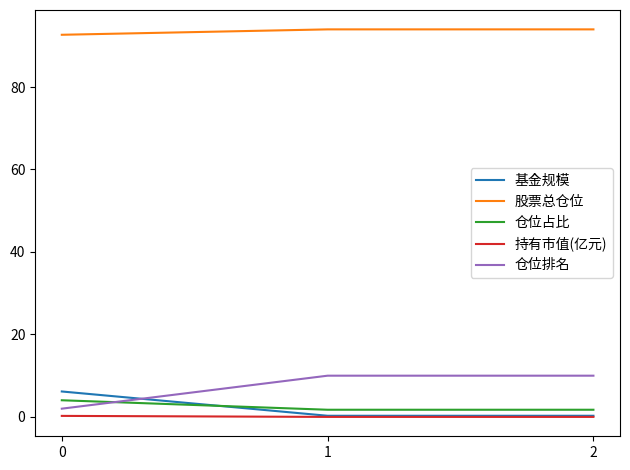

What is the difference between the maximum and minimum values in the 基金规模 series?

5.9